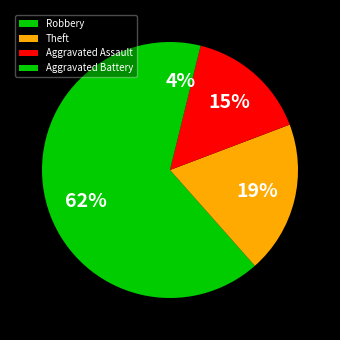

Do Theft and Aggravated Battery together represent more than half of the pie?

No